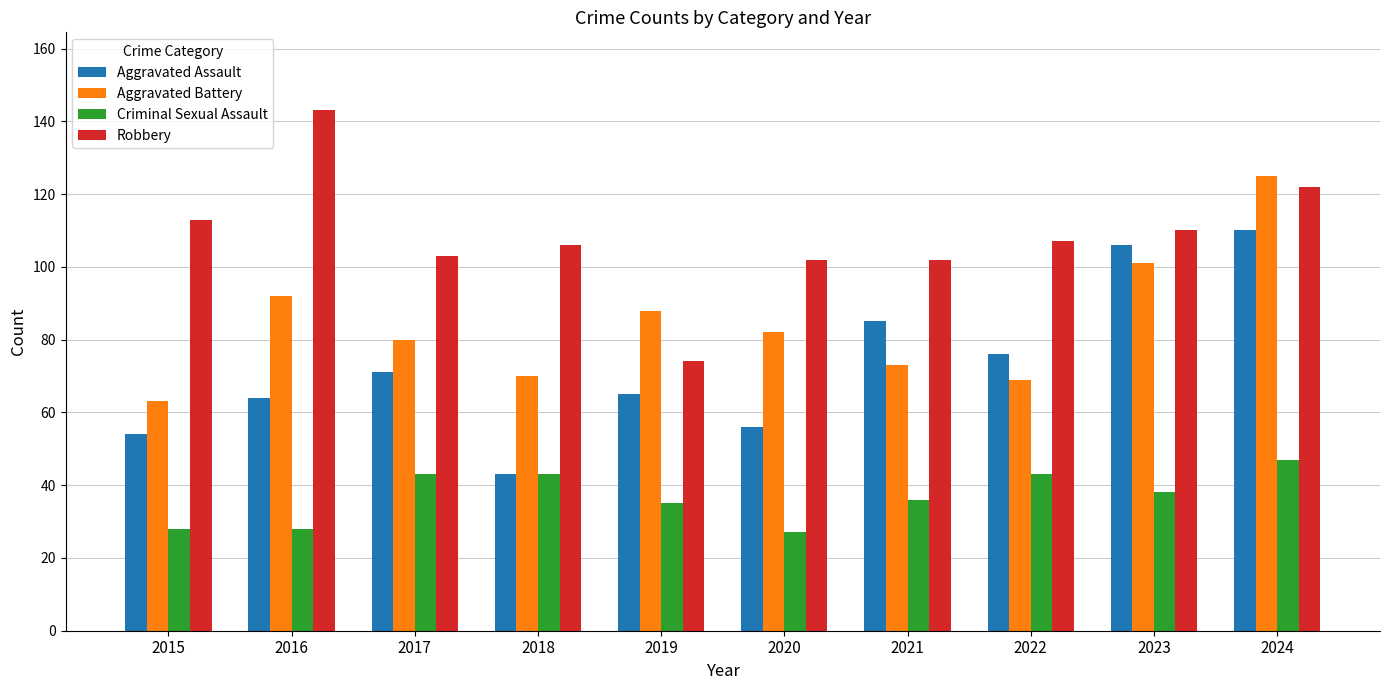

Reading left to right, list all the values displayed in this chart.

Aggravated Assault: 54	64	71	43	65	56	85	76	106	110
Aggravated Battery: 63	92	80	70	88	82	73	69	101	125
Criminal Sexual Assault: 28	28	43	43	35	27	36	43	38	47
Robbery: 113	143	103	106	74	102	102	107	110	122